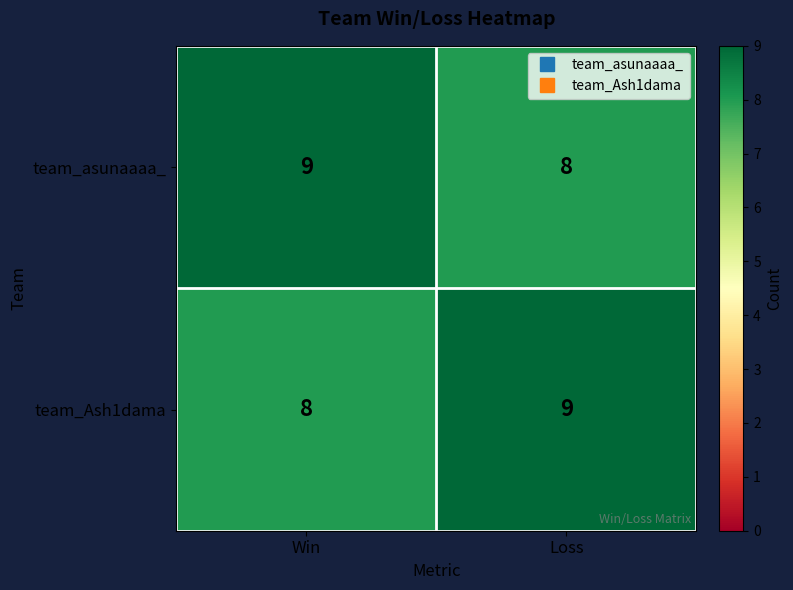

Reading left to right, list all the values displayed in this chart.

team_asunaaaa_: Win=9	Loss=8
team_Ash1dama: Win=8	Loss=9